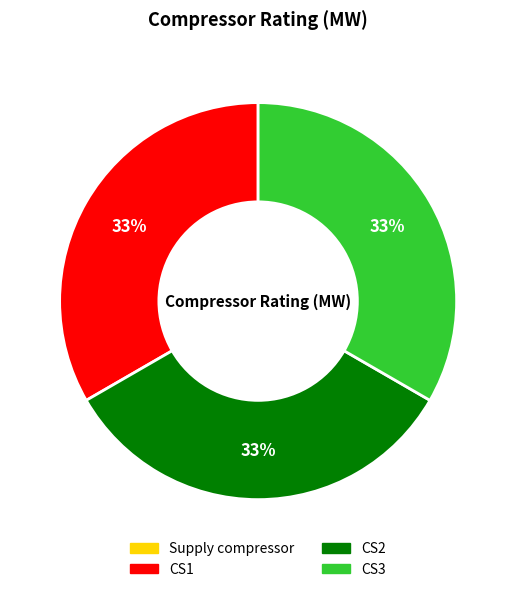

Does any single category account for the majority?

No